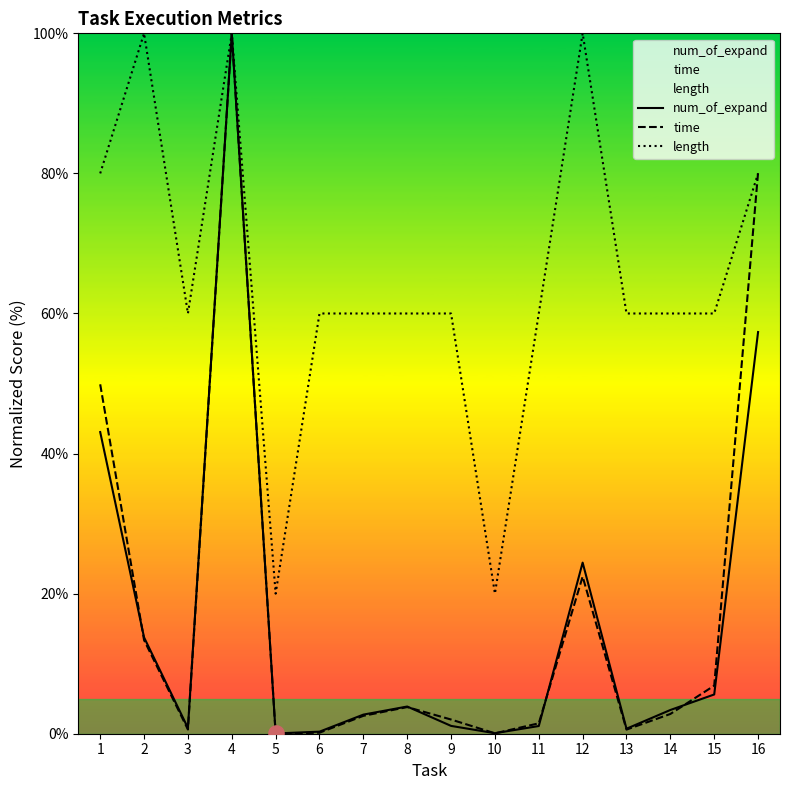

Is the value of num_of_expand at 6 greater than the value of length at 16?

No